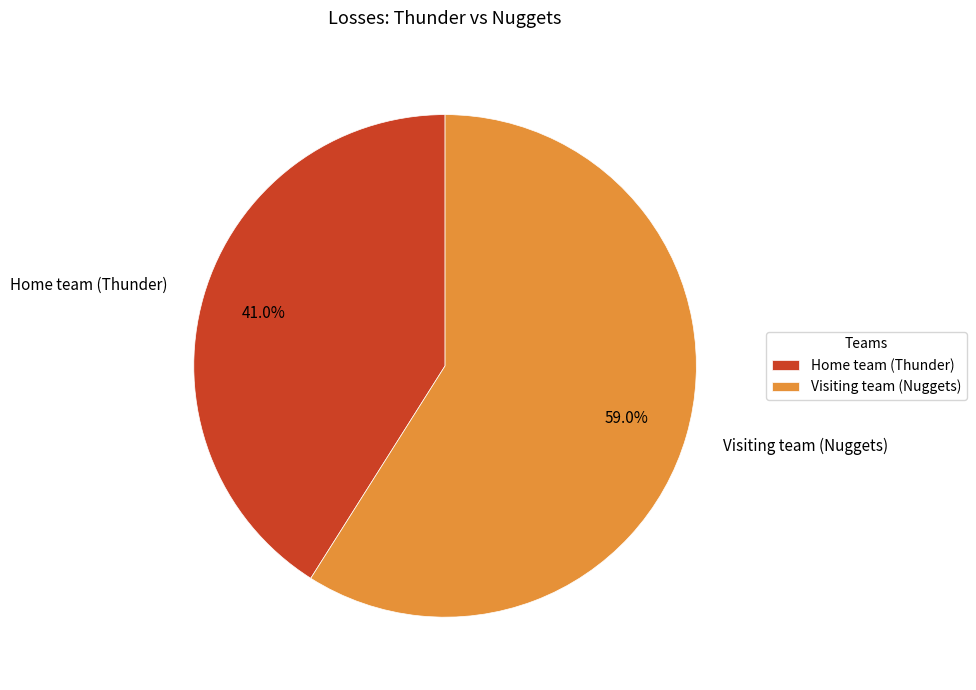

Does Home team (Thunder) account for over 50% of the chart?

No